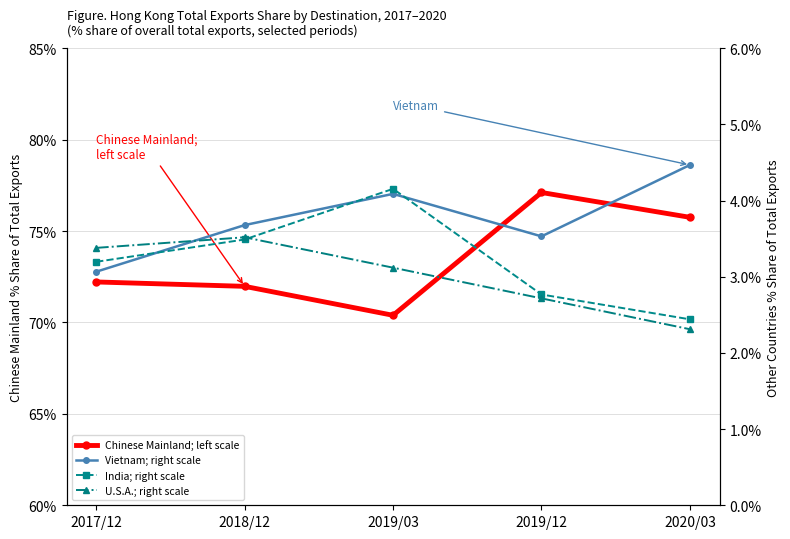

Is it true that U.S.A.; right scale equals 5.1 at 2017/12?

False